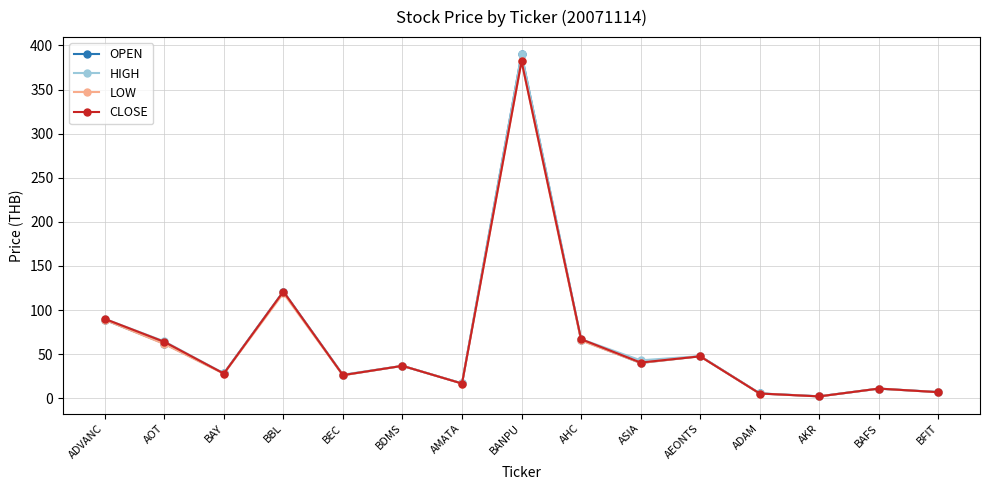

What position from the right is ADAM?

4